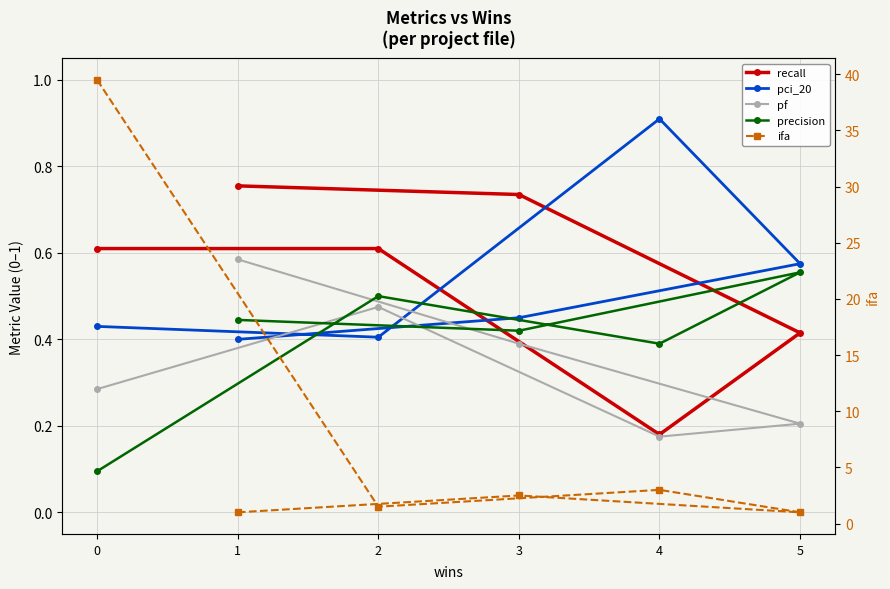

Count the pf values in the range 0 to 1.

6